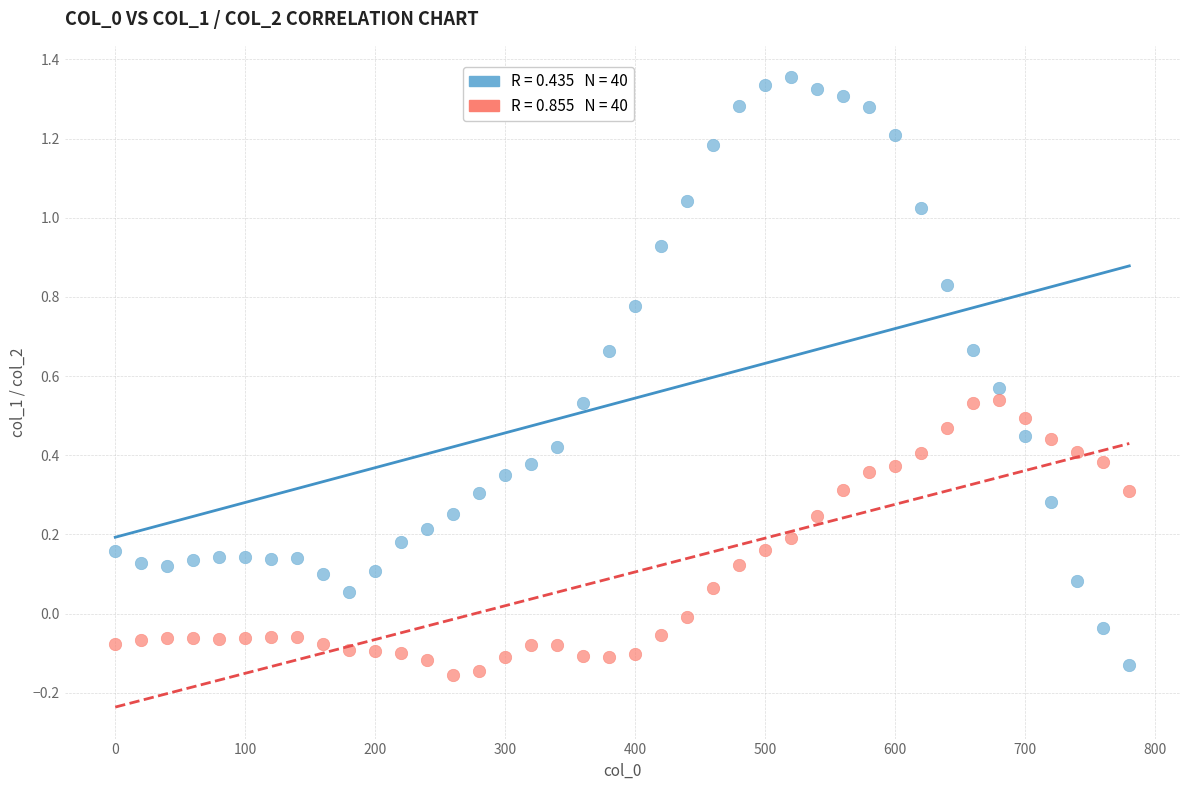

Across all data points, what is the range of Y values (max minus min)?

1.5